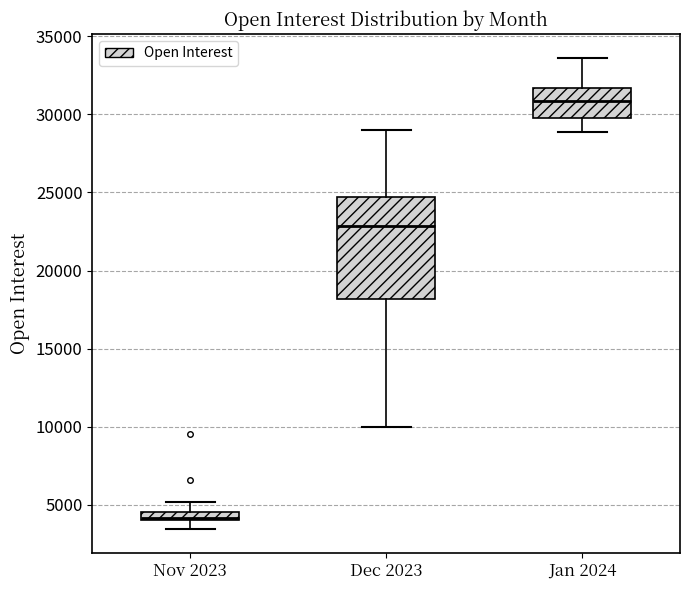

Which box's median line is the lowest?

Nov 2023